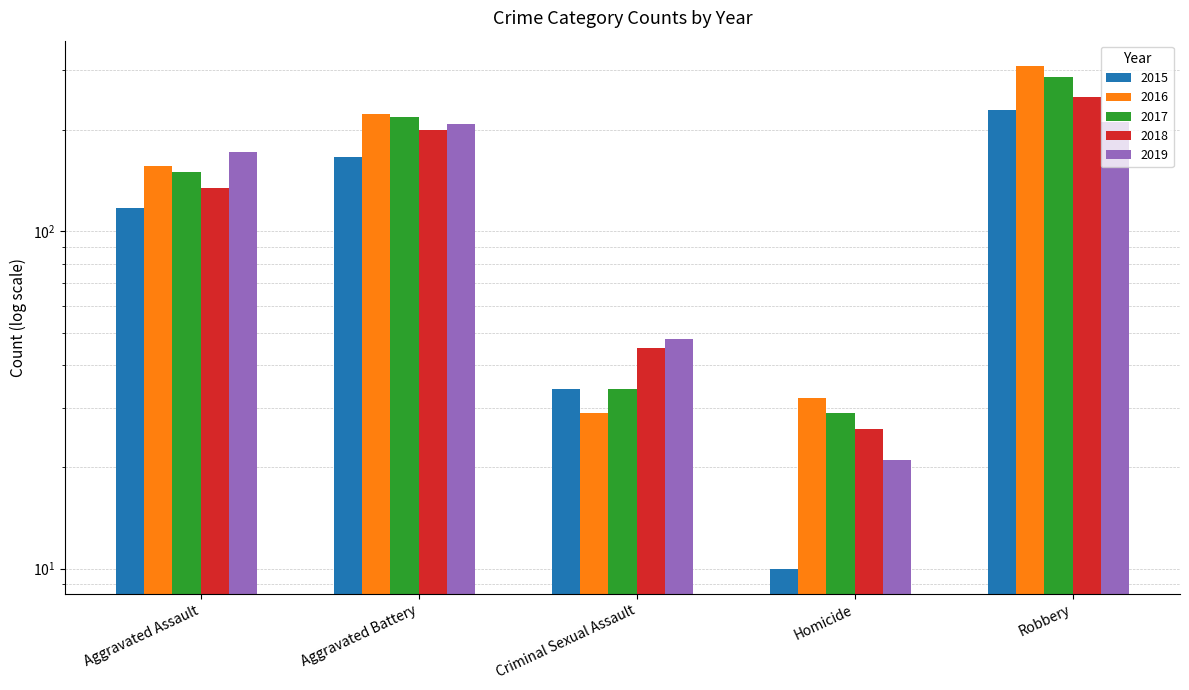

True or false: 2019 has a value of 327 at Robbery.

False